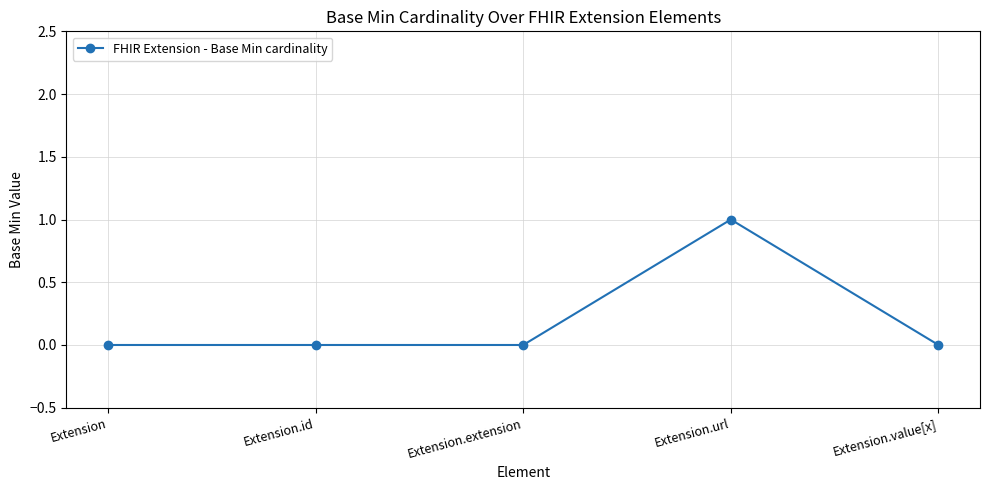

What is the label of the 4th point from the left?

Extension.url